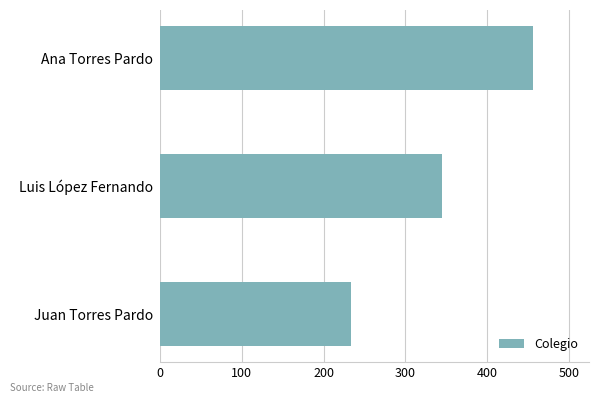

Reading bottom to top, what are all the values shown in this chart?

Juan Torres Pardo=234	Luis López Fernando=345	Ana Torres Pardo=456